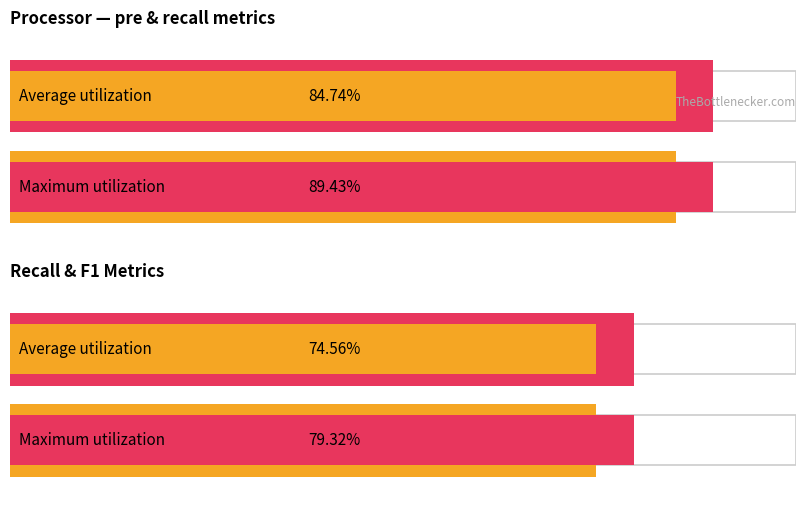

What is the maximum value shown in the chart?

0.9